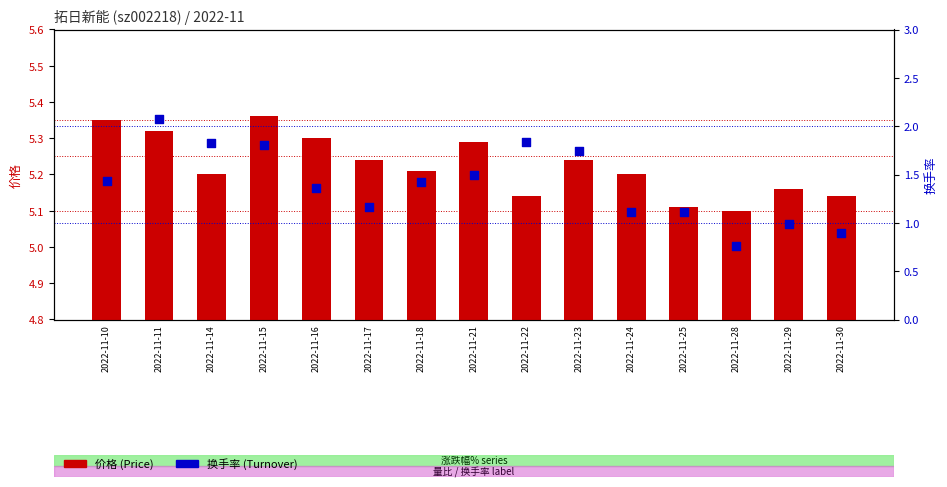

At how many categories does at least one series exceed 4?

15